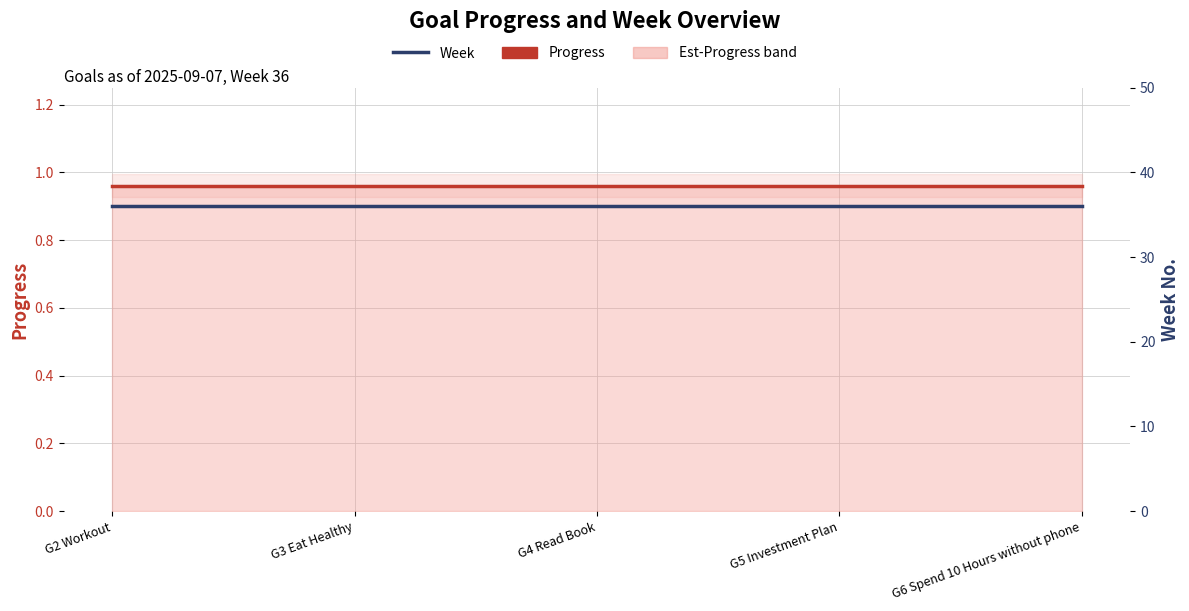

What is the lowest value of the Progress series?

1.0